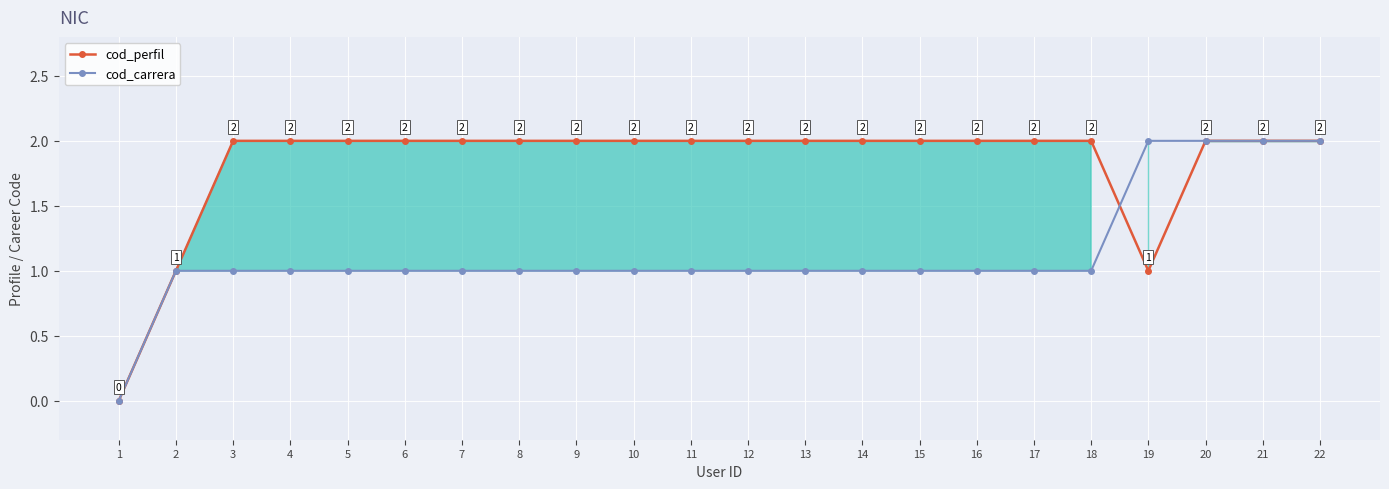

How many data points in cod_carrera are above 1?

4